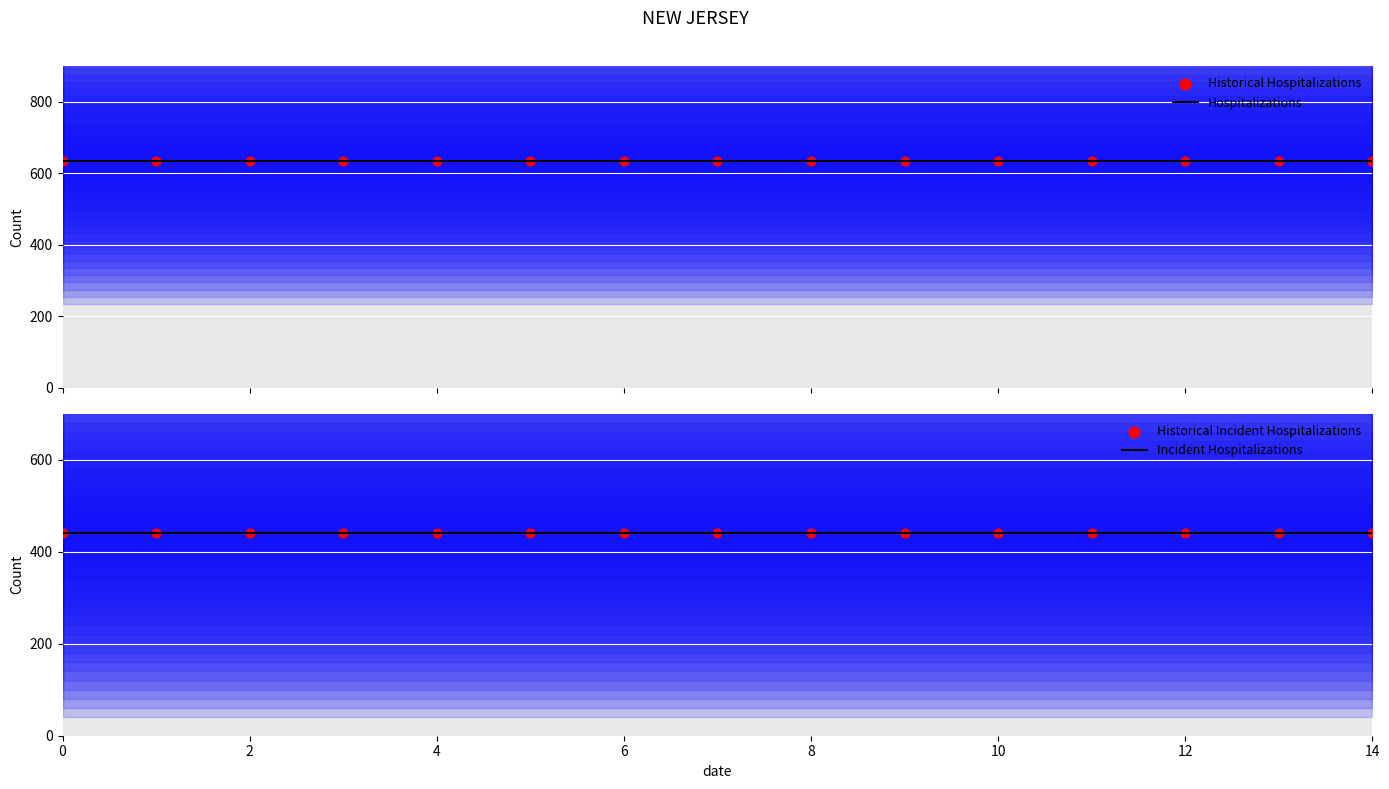

Which series reaches the maximum Y coordinate?

Hospitalizations